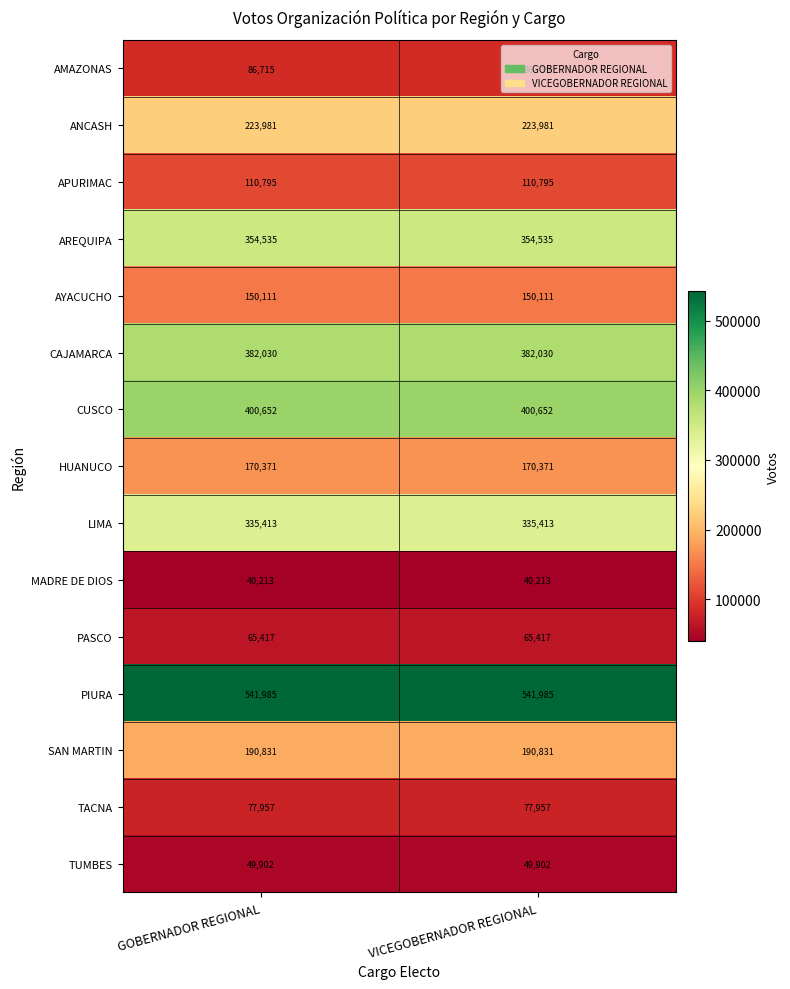

Rank the series at GOBERNADOR REGIONAL from highest to lowest value.

PIURA, CUSCO, CAJAMARCA, AREQUIPA, LIMA, ANCASH, SAN MARTIN, HUANUCO, AYACUCHO, APURIMAC, AMAZONAS, TACNA, PASCO, TUMBES, MADRE DE DIOS